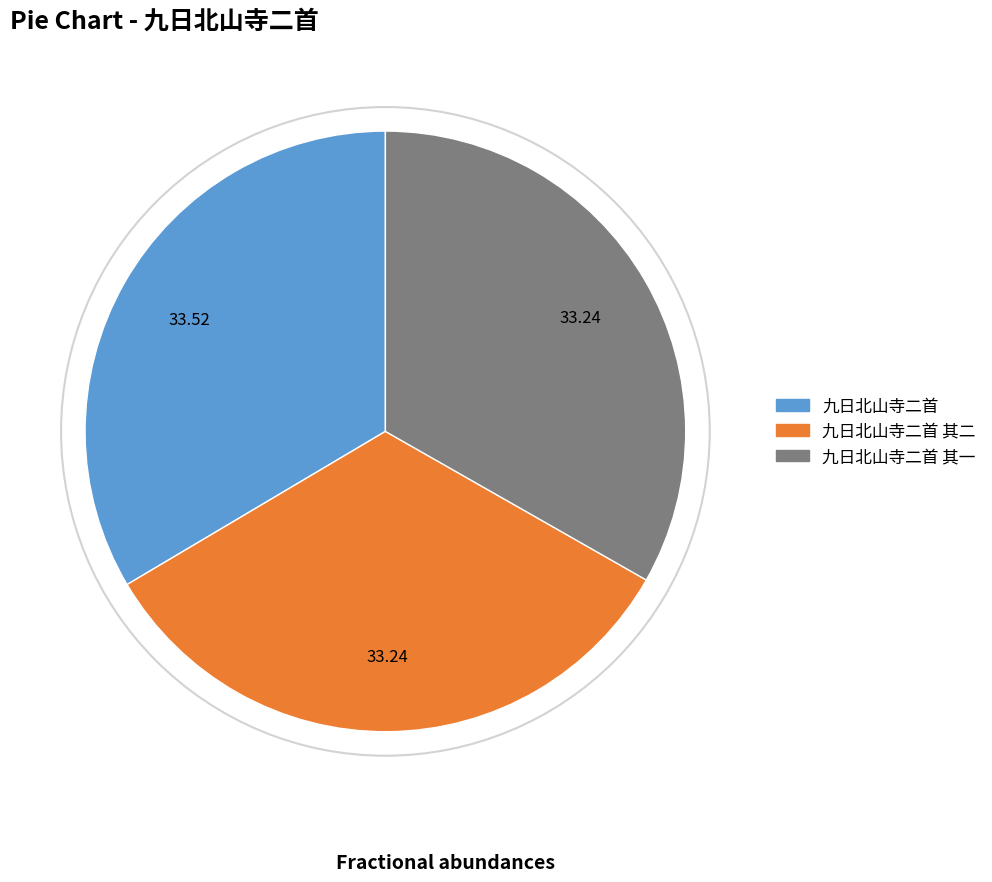

Is it true that 九日北山寺二首 其二 is 24% of the pie?

False